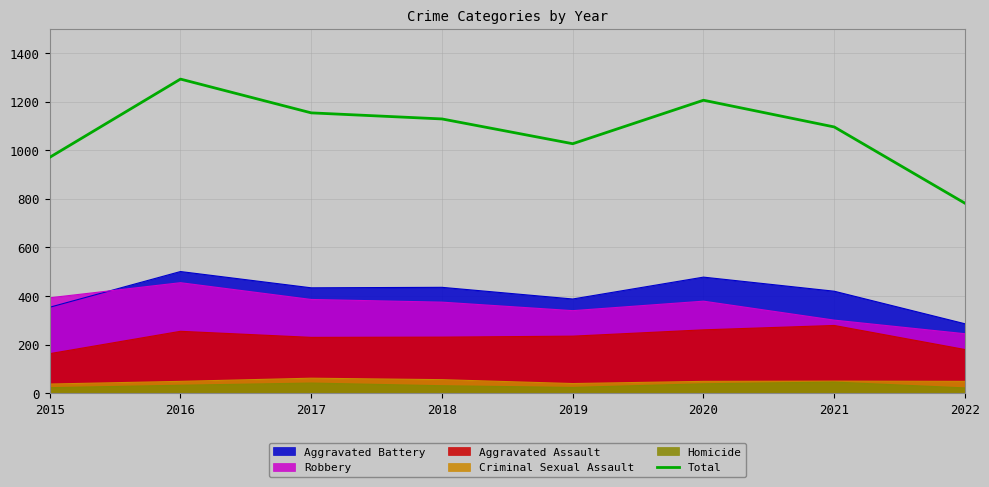

What is the change in value from 2018 to 2019?

-102